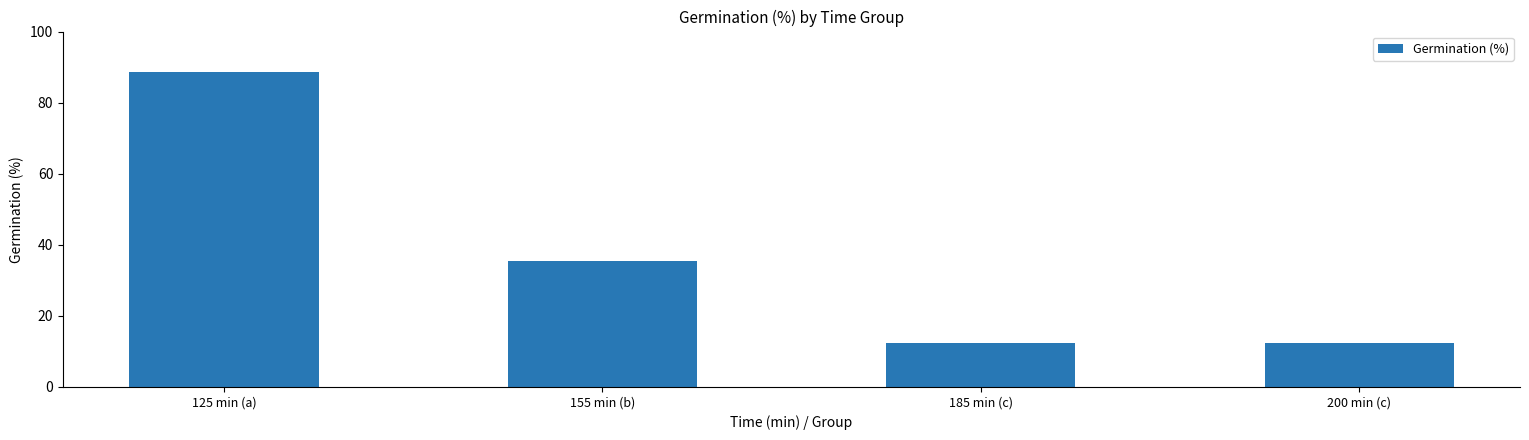

Reading right to left, what are all the values shown in this chart?

200 min (c)=12.5	185 min (c)=12.5	155 min (b)=35.4	125 min (a)=88.5